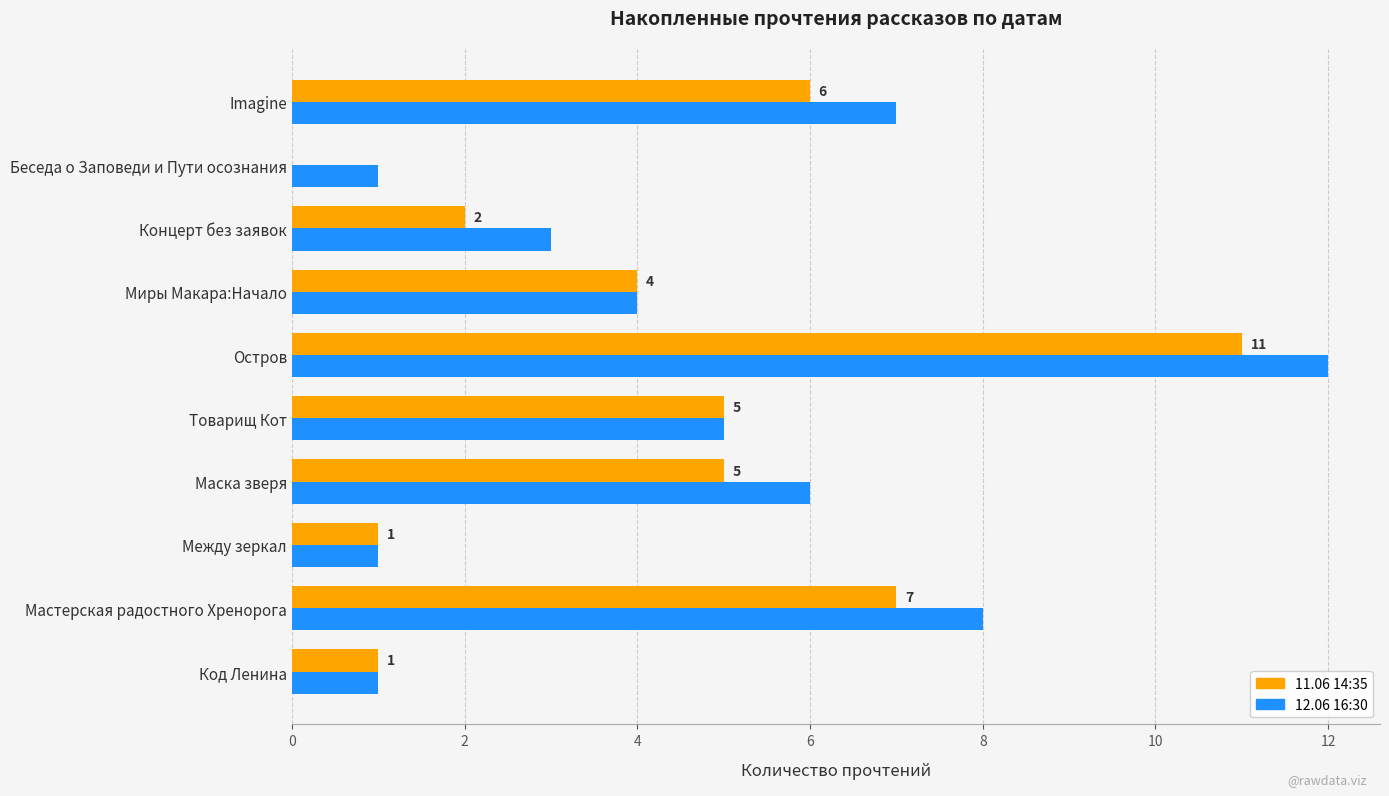

Is the value of 11.06 14:35 at Остров greater than the value of 12.06 16:30 at Беседа о Заповеди и Пути осознания?

Yes